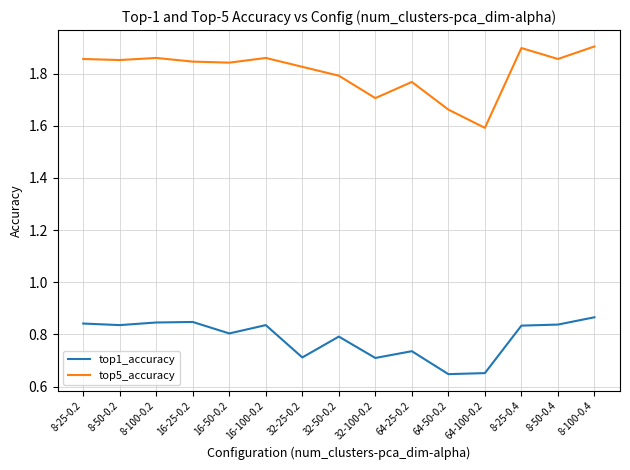

True or false: top5_accuracy and top1_accuracy intersect in this chart.

False